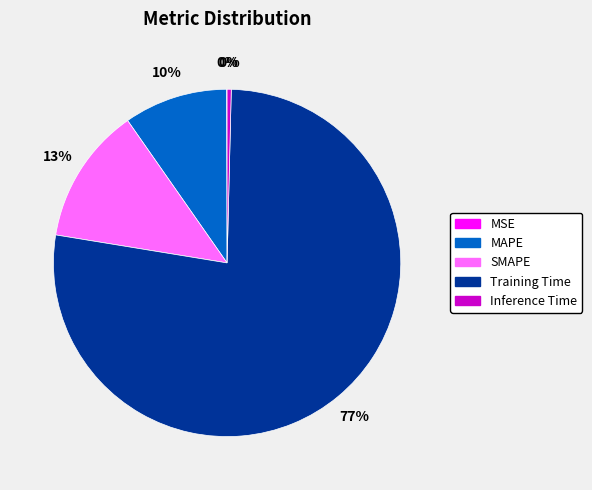

Which slice is the largest?

Training Time